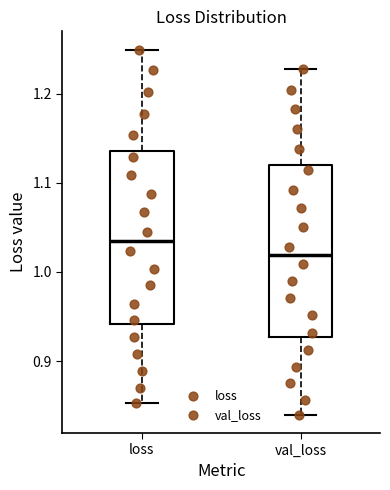

Reading left to right, transcribe this box plot: for each box, give where its median line is, the range the box spans, and where its two whiskers end, as read against the y-axis. The values are not printed on the chart, so give them approximately, as read against the axis.

loss: median 1.03, box 0.94 to 1.14, whiskers 0.85 to 1.25
val_loss: median 1.02, box 0.93 to 1.12, whiskers 0.84 to 1.23